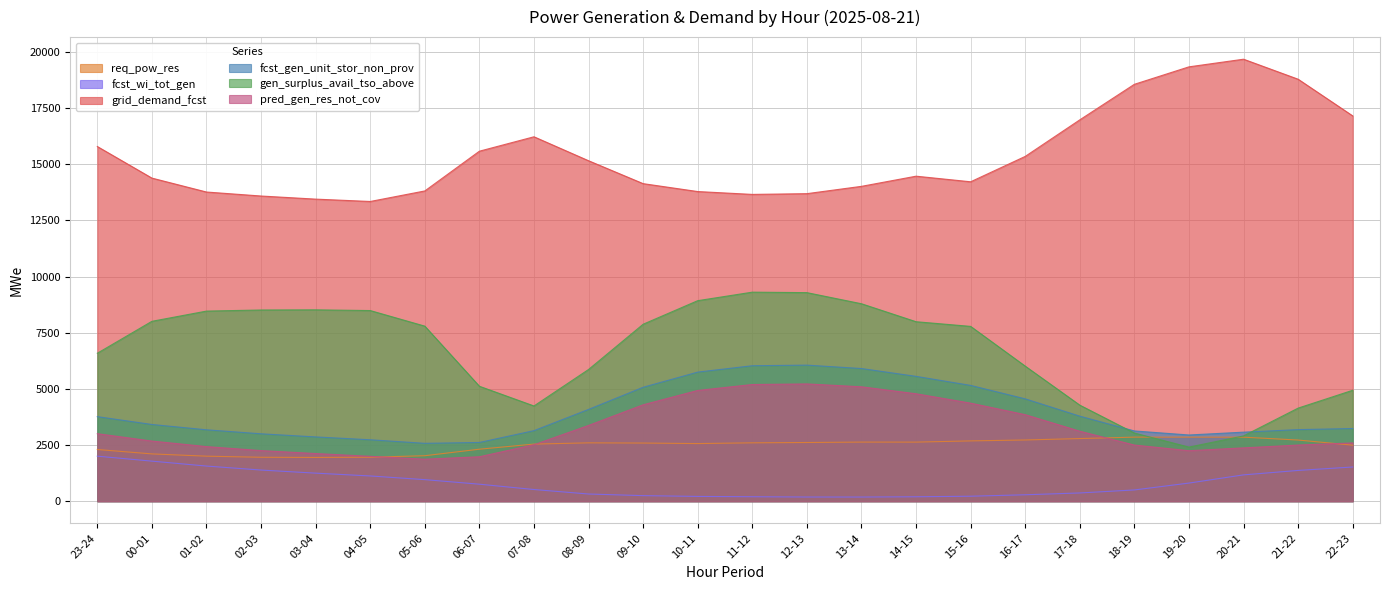

What is the smallest value displayed?

186